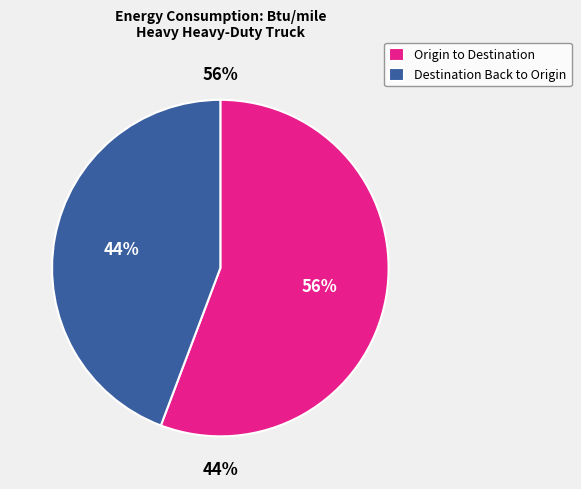

Count the number of slices in the pie.

2